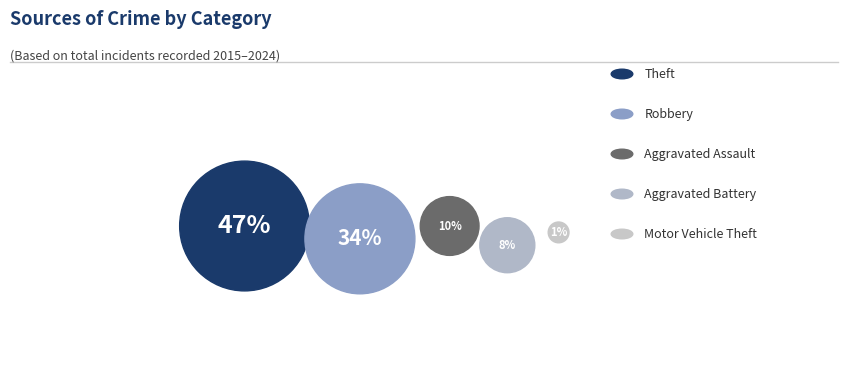

What percentage is the Theft slice, to the nearest percent?

47%